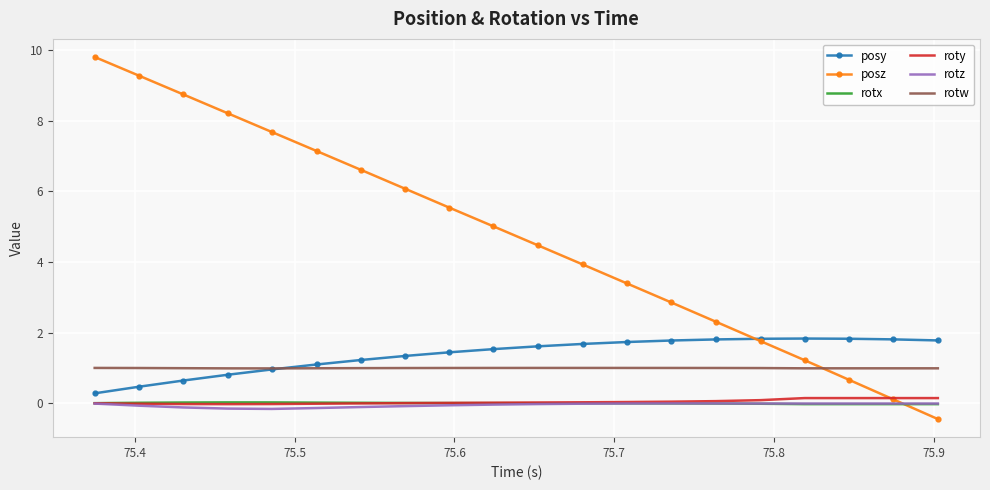

Which series has the largest total across all categories?

posz